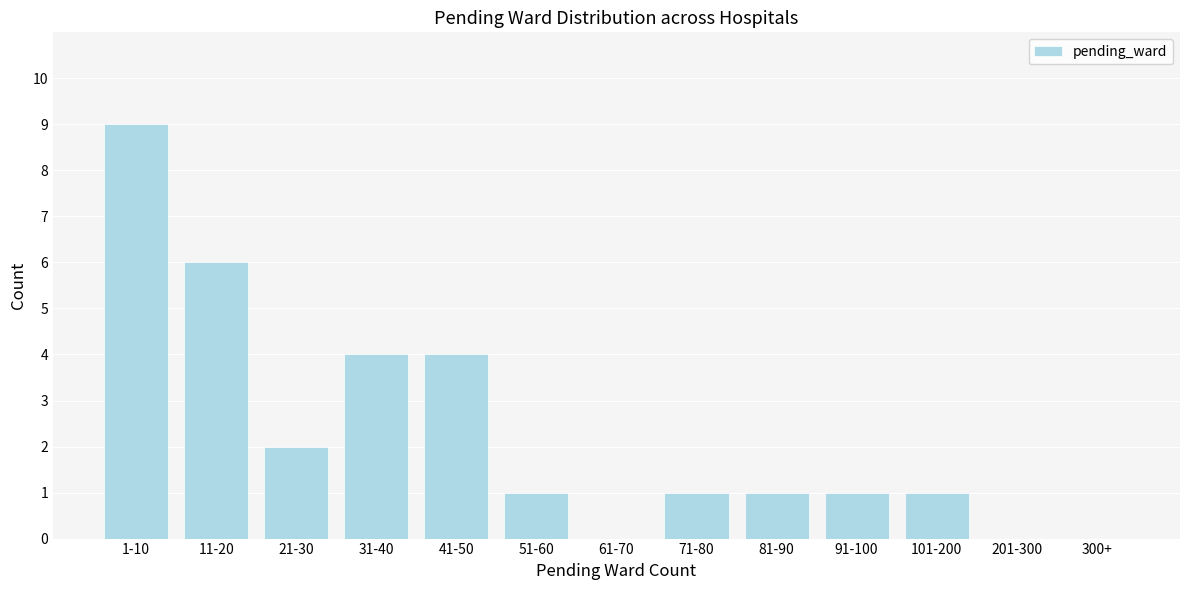

Reading left to right, what are all the values shown in this chart?

1-10=9	11-20=6	21-30=2	31-40=4	41-50=4	51-60=1	61-70=0	71-80=1	81-90=1	91-100=1	101-200=1	201-300=0	300+=0